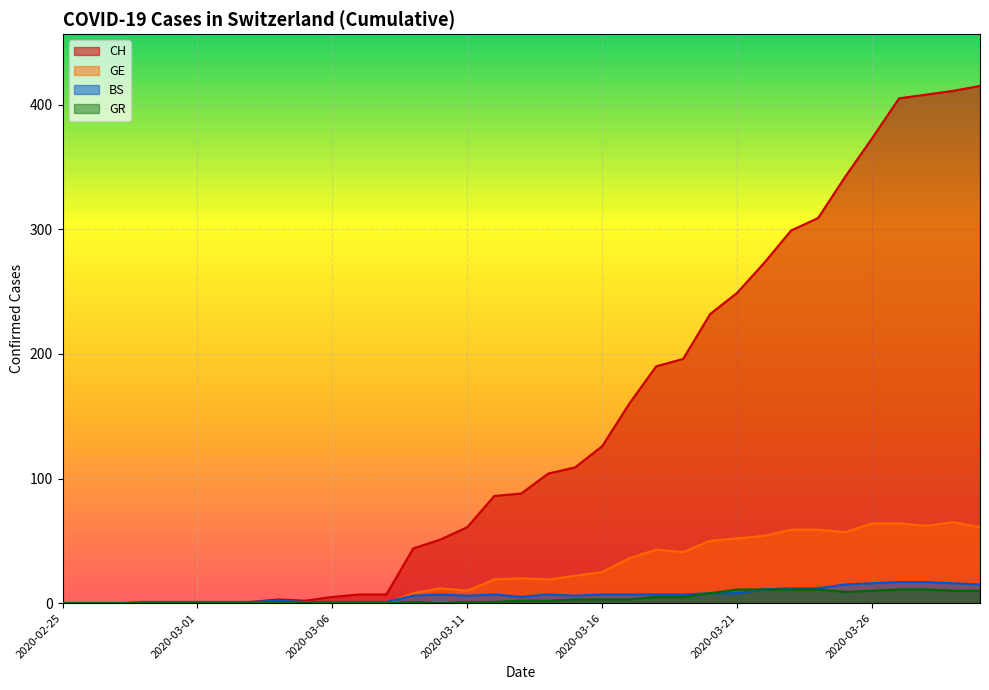

What is the average value of the GE series?

26